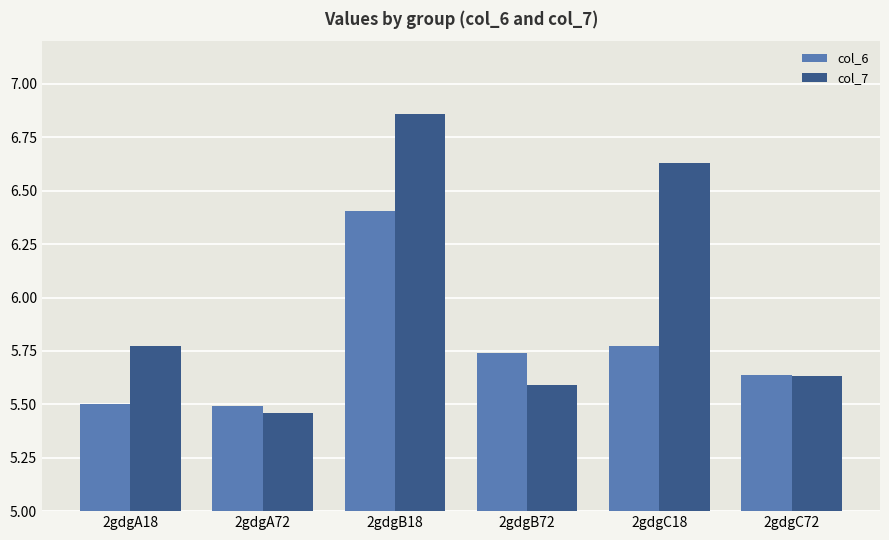

Count the col_7 values in the range 5 to 6.

4